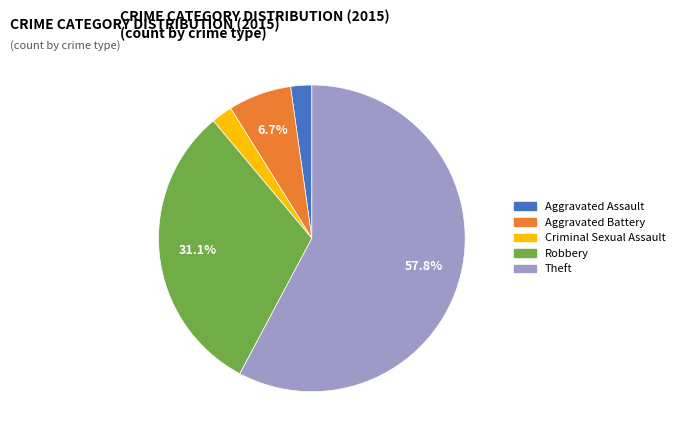

Which has a higher value, Aggravated Assault or Aggravated Battery?

Aggravated Battery